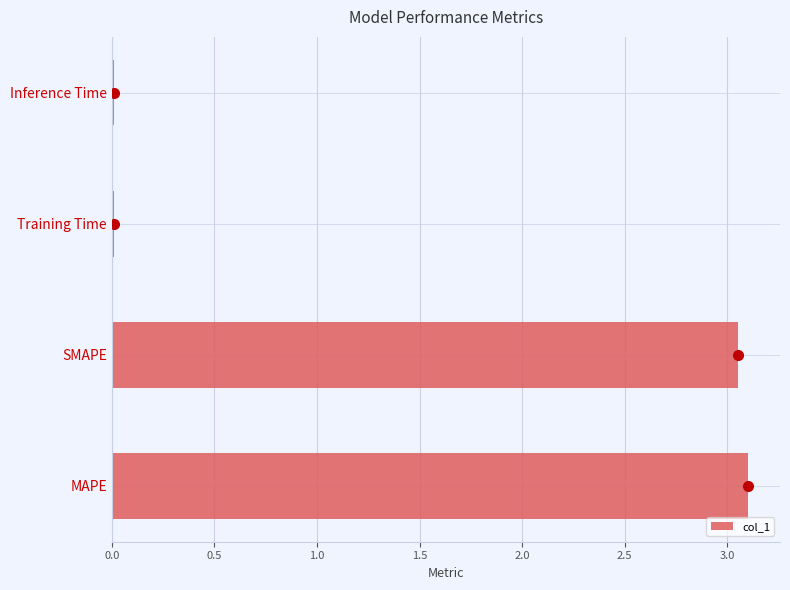

The chart shows a value of 4.4 at SMAPE. True or false?

False